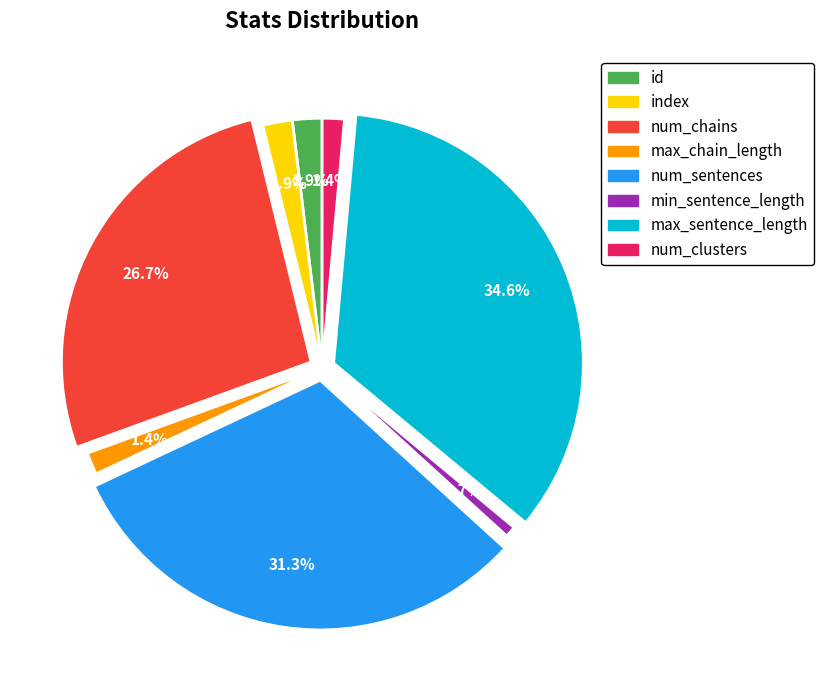

Between index and num_chains, which is larger?

num_chains